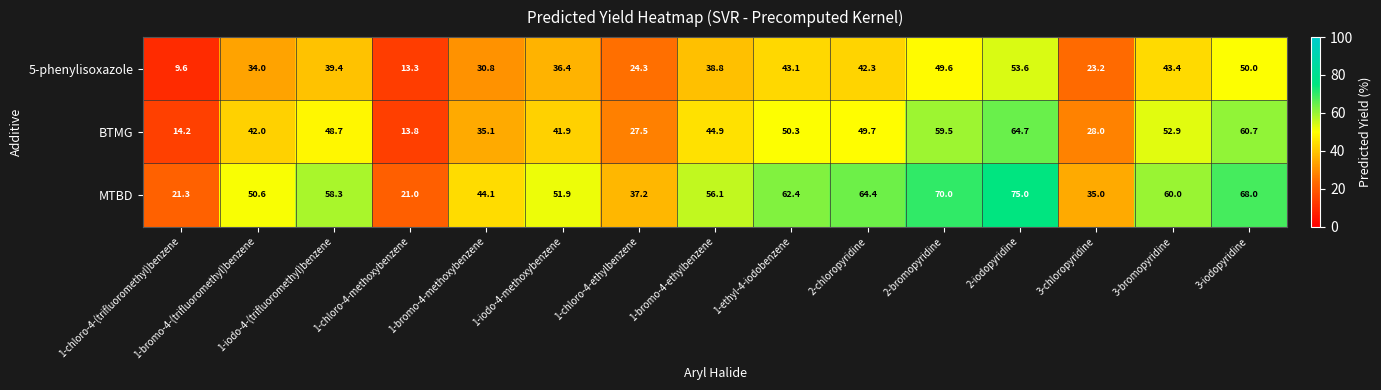

What is the difference between the maximum and second lowest values in the MTBD series?

53.7